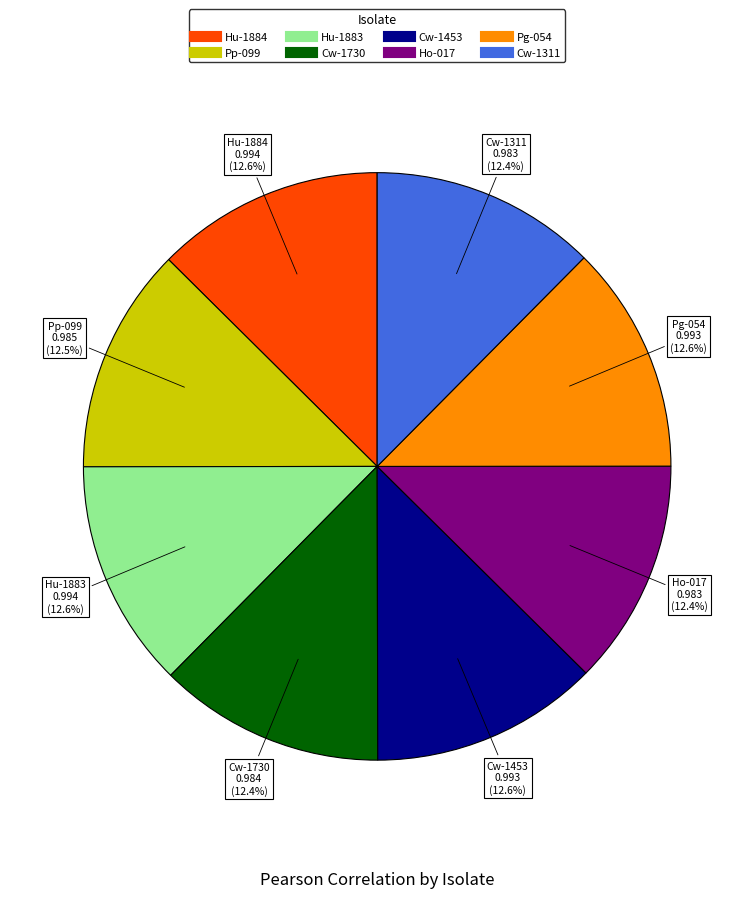

Is Cw-1730 the majority of the pie?

No